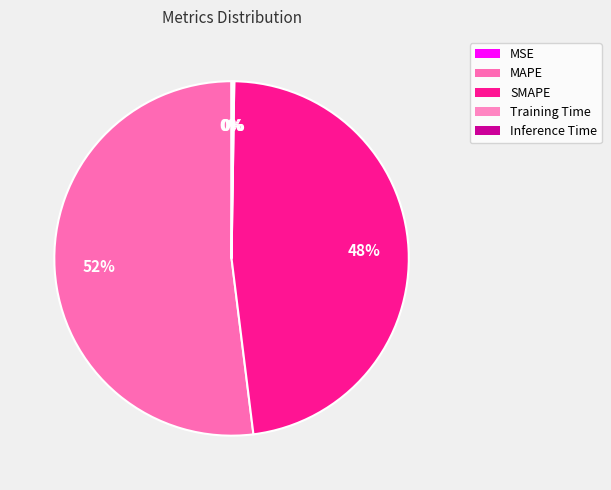

Which slice is the smallest?

MSE